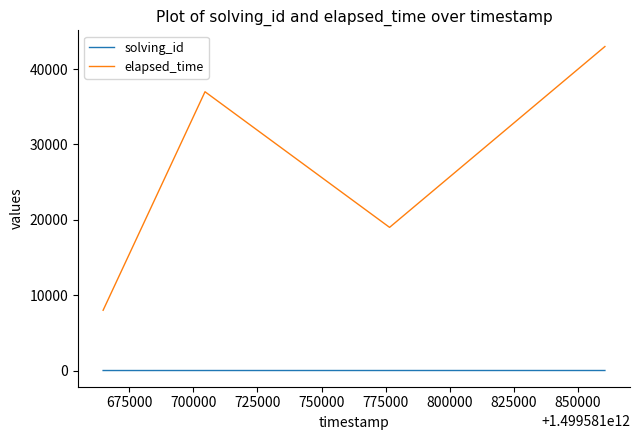

What are all the series names shown in the legend?

solving_id, elapsed_time